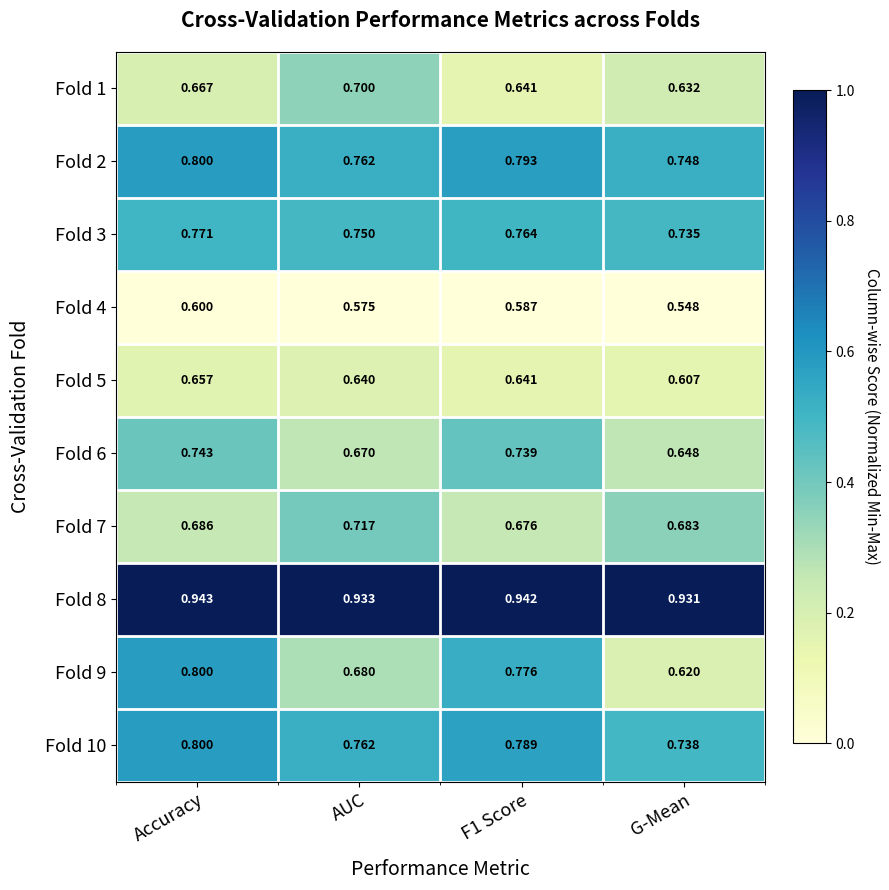

Is the value of Fold 4 at AUC greater than the value of Fold 7 at Accuracy?

No